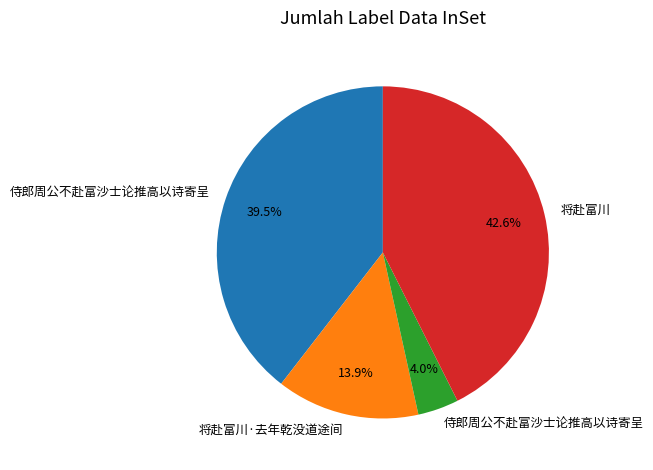

Is there any slice that represents more than half of the pie?

No